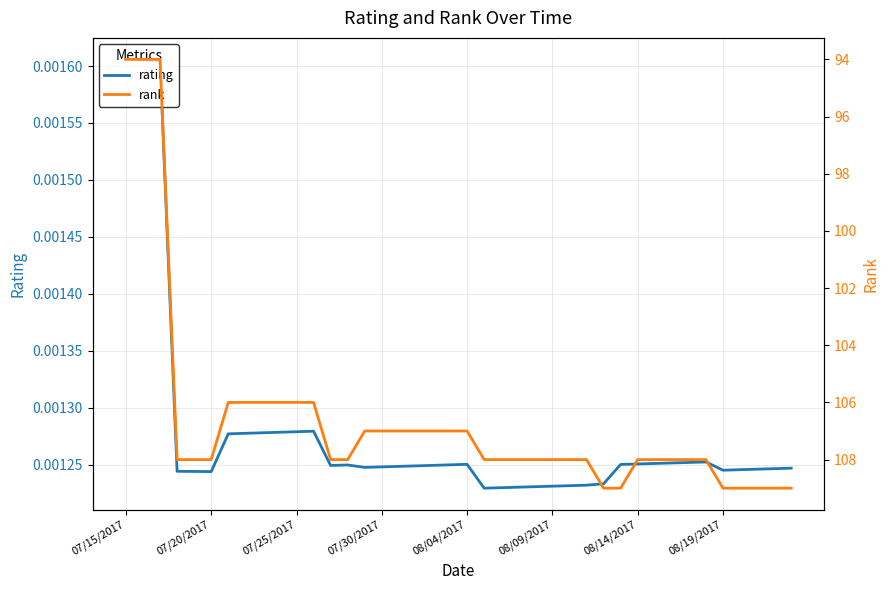

True or false: rating has a value of 0.0 at 26.

False